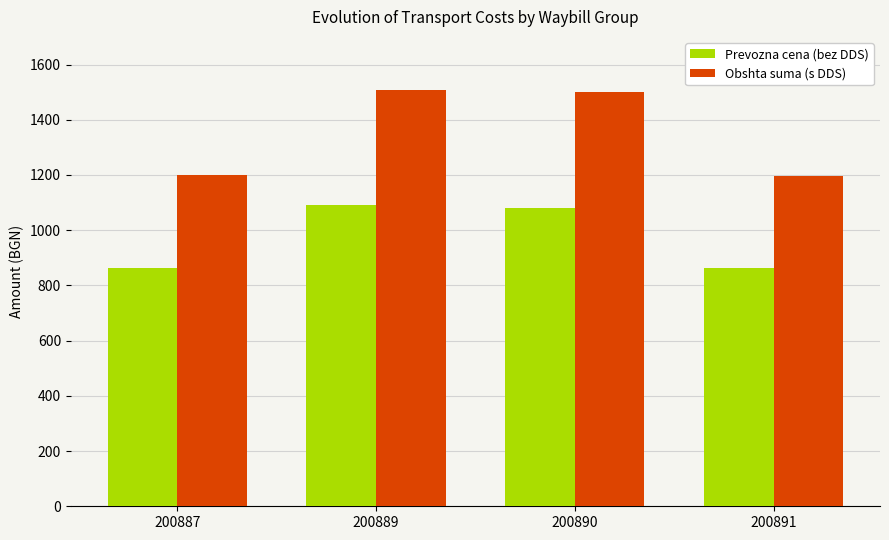

The value of Prevozna cena (bez DDS) at 200891 is 863.5. True or false?

True